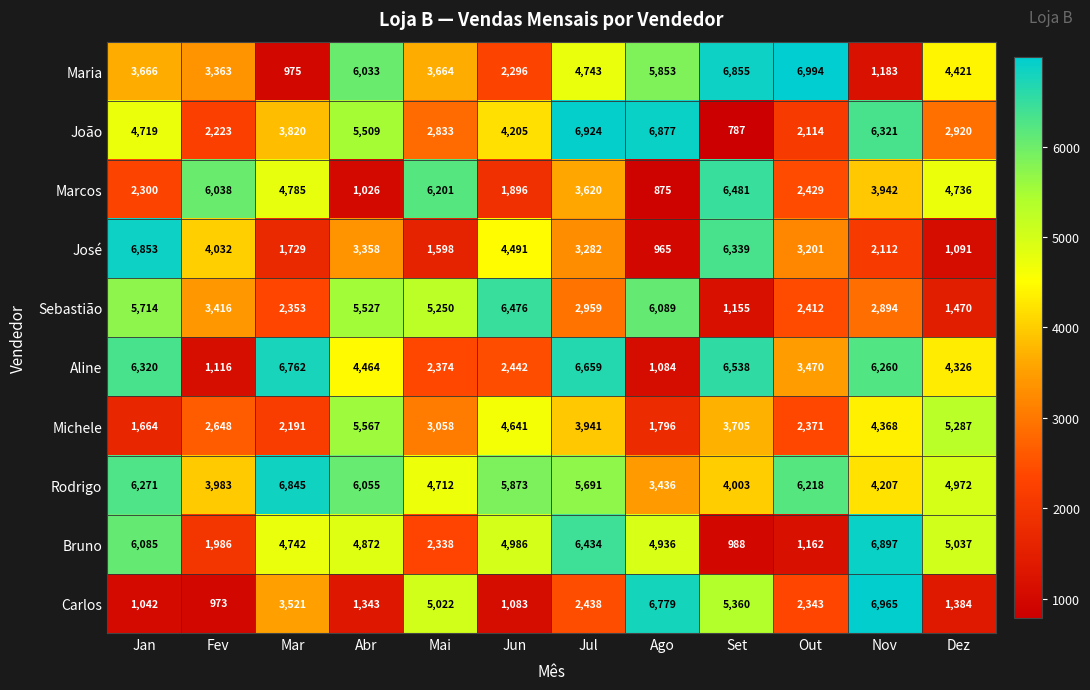

At Mar, list the series in order from largest to smallest.

Rodrigo, Aline, Marcos, Bruno, João, Carlos, Sebastião, Michele, José, Maria